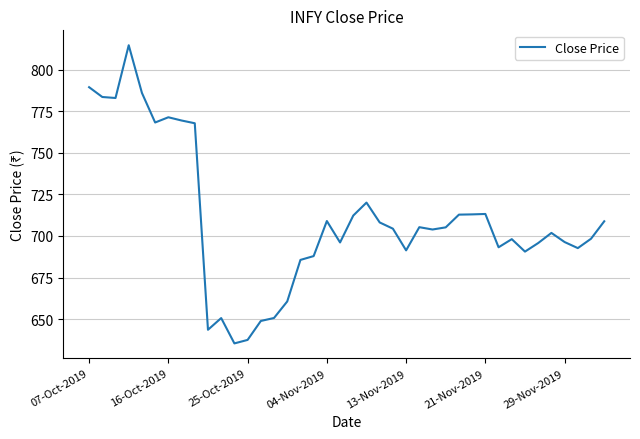

What is the smallest value displayed?

635.4